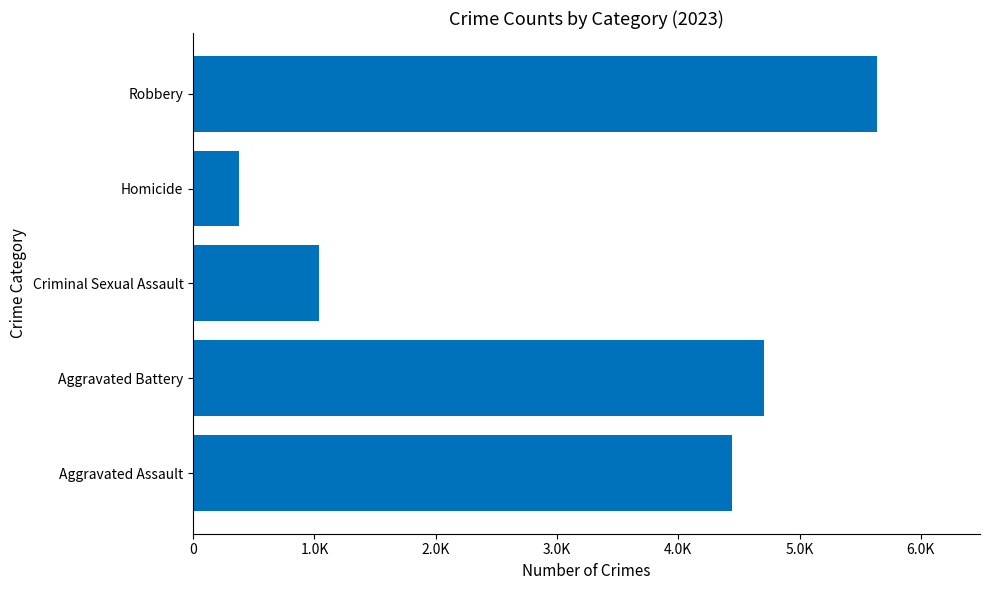

What is the minimum value shown in the chart?

374